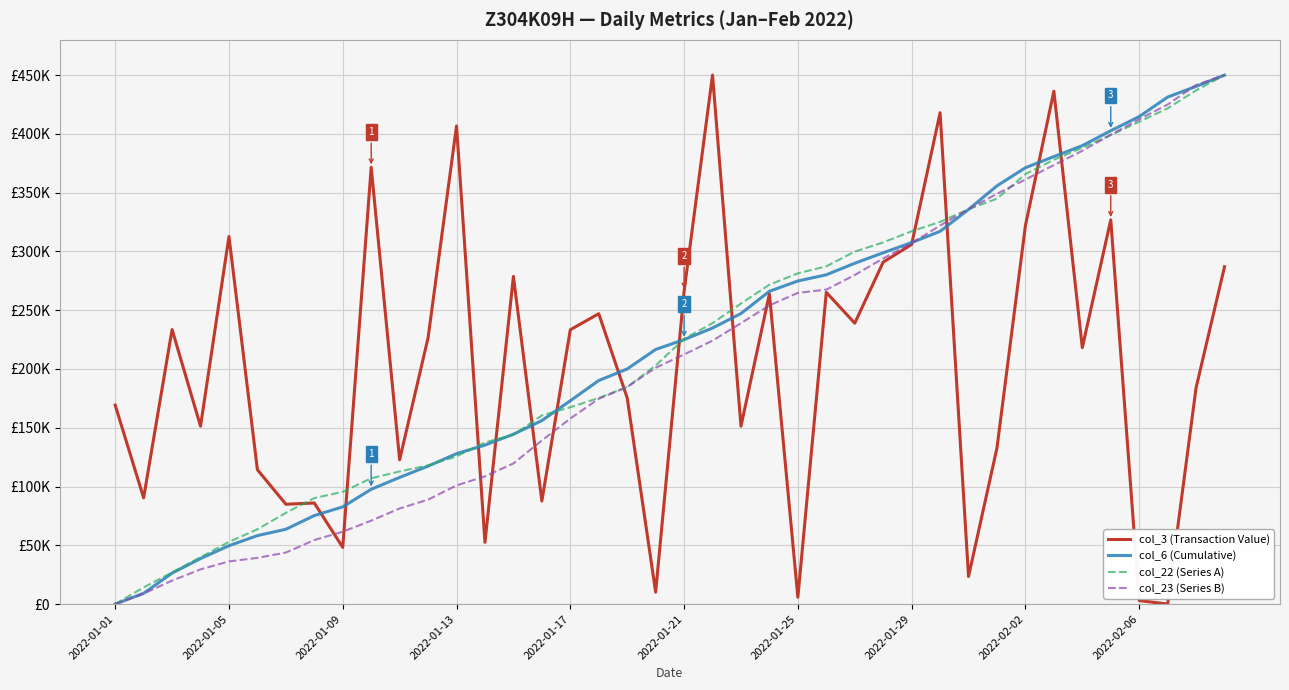

Is this an area chart (filled region under the line)?

No